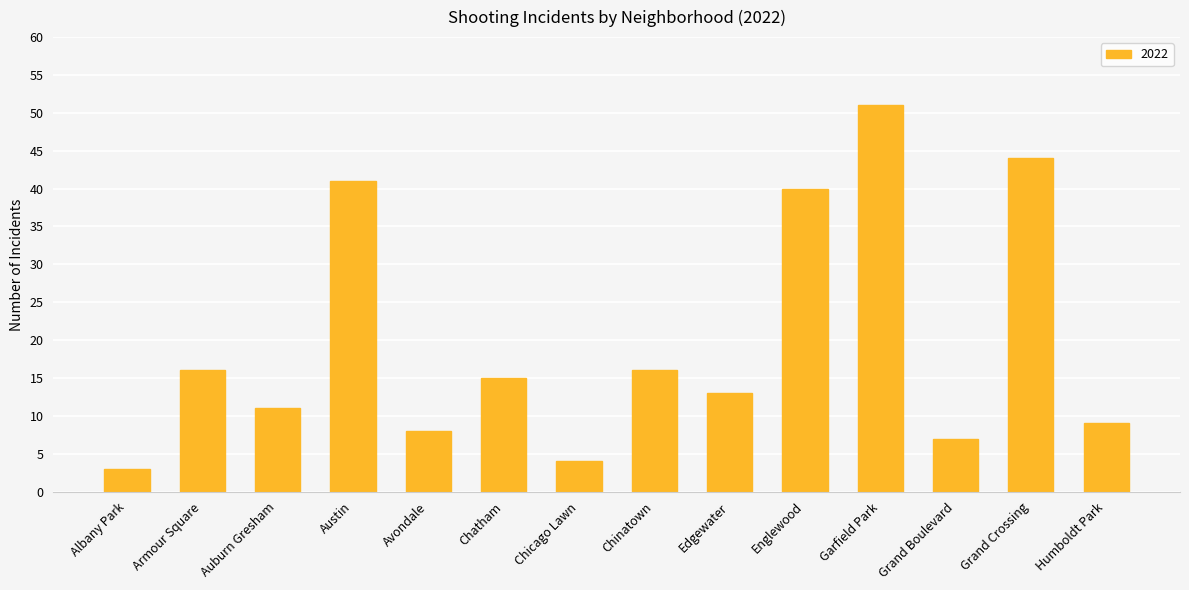

What is the approximate value at Chinatown?

16